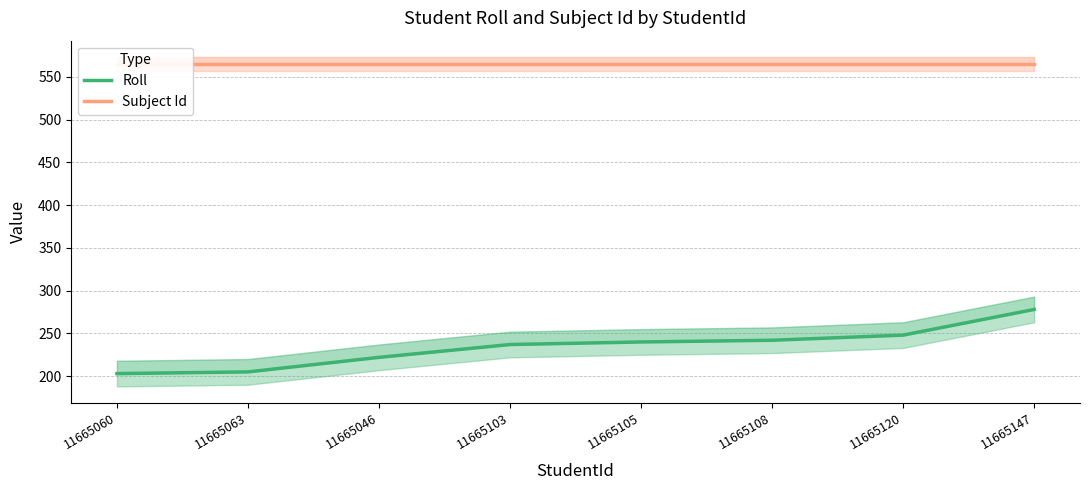

What is the label of the 3rd point from the right?

11665108